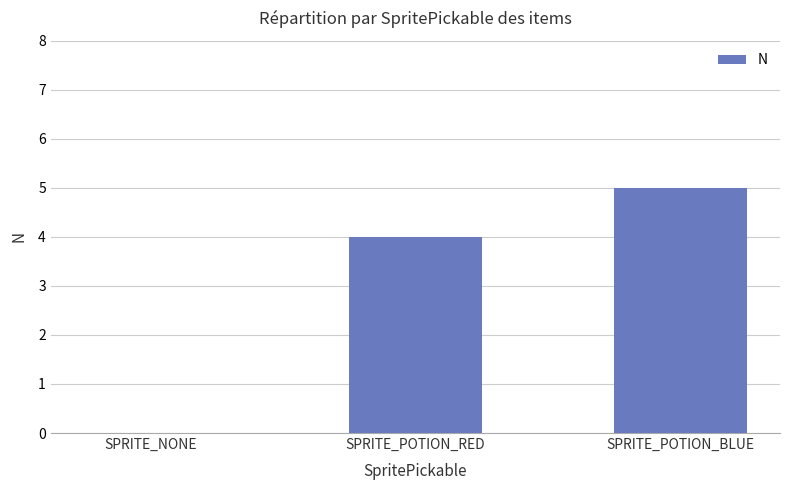

What is the maximum value shown in the chart?

5